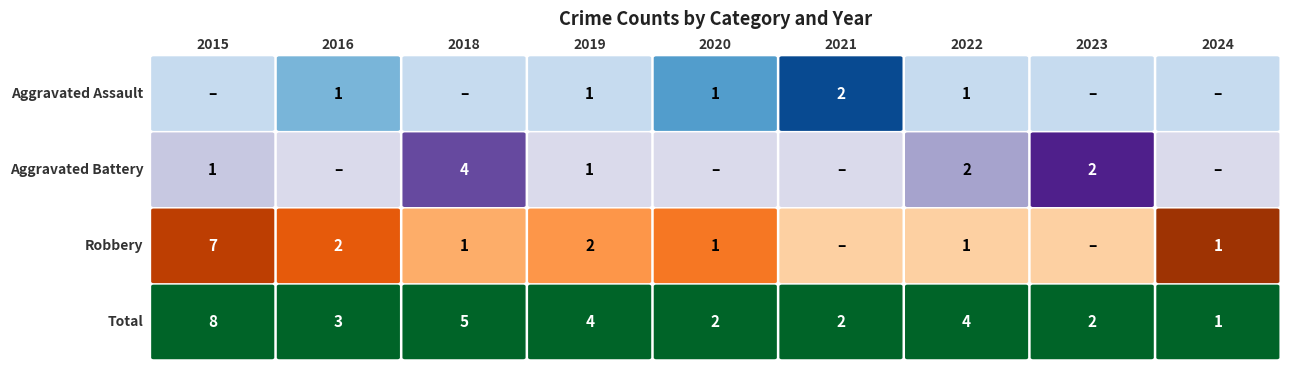

What is the spread (max minus min) of values at 2016?

3